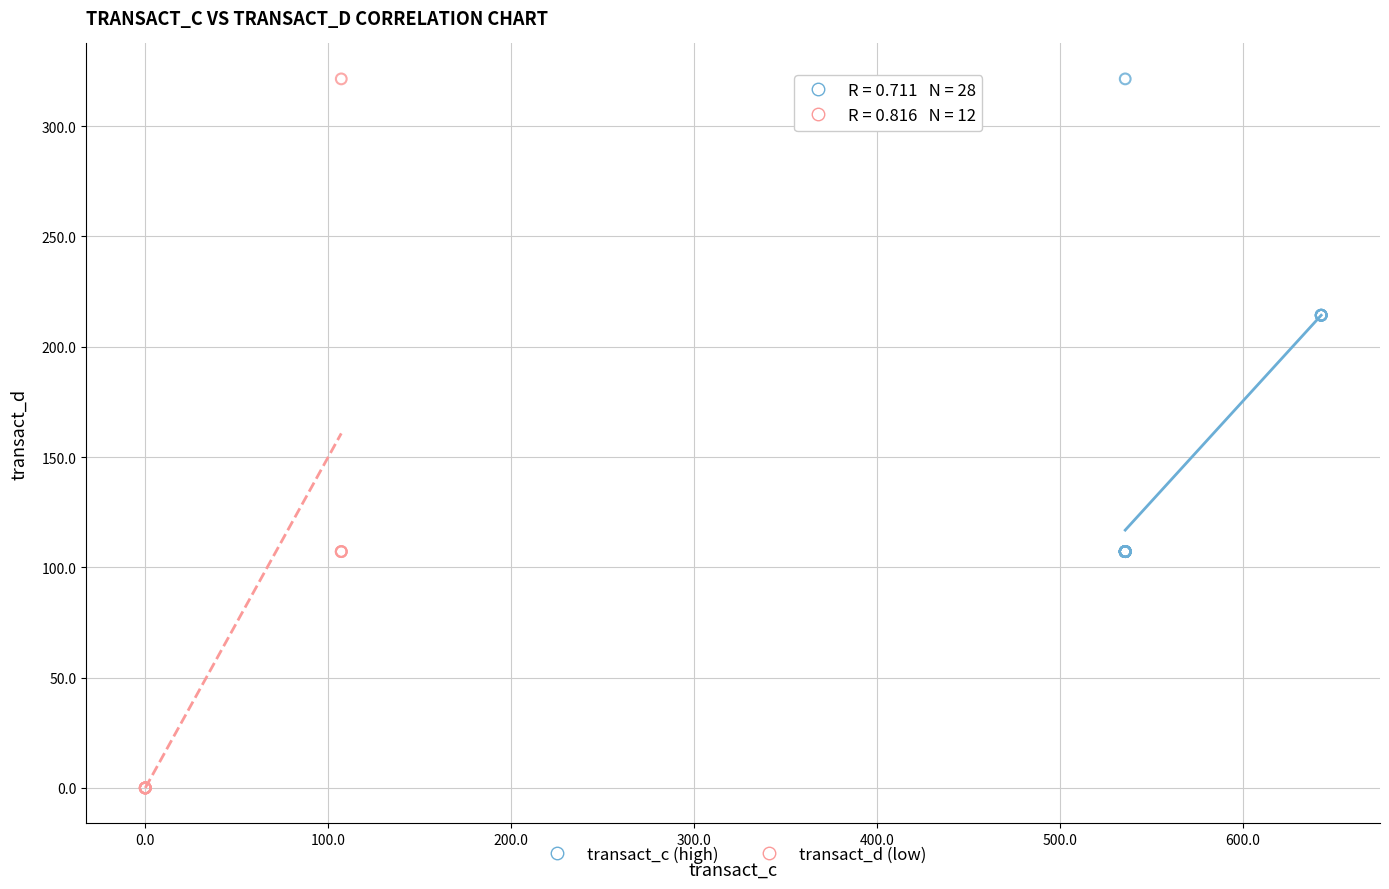

Which series contains the lowest Y value?

transact_d (low)